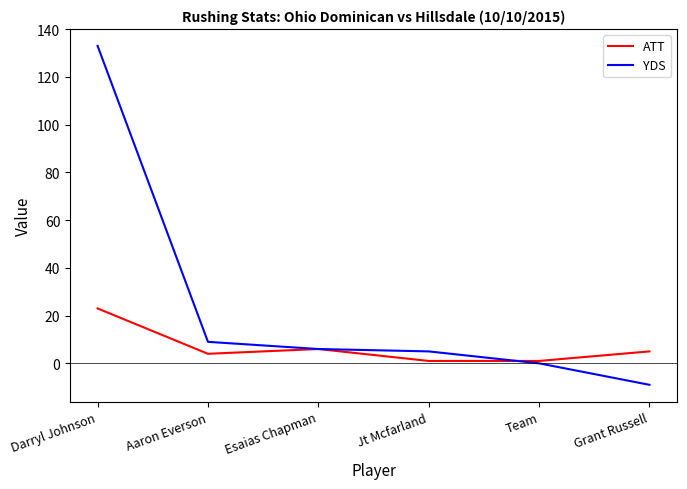

True or false: YDS has more than 1 points higher than both neighbors.

False